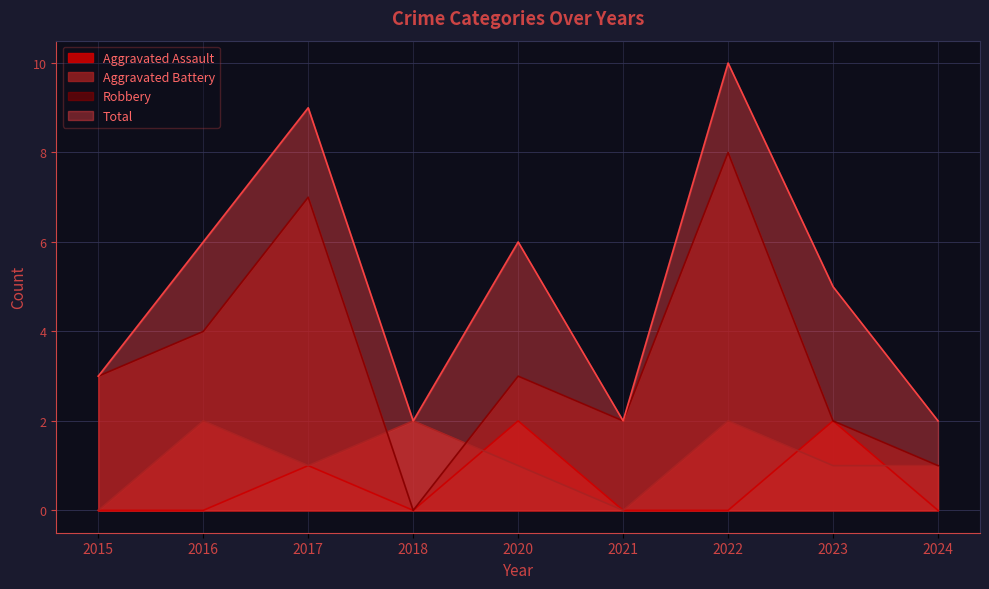

What is the sum of the Total values at 2018 and 2022?

12